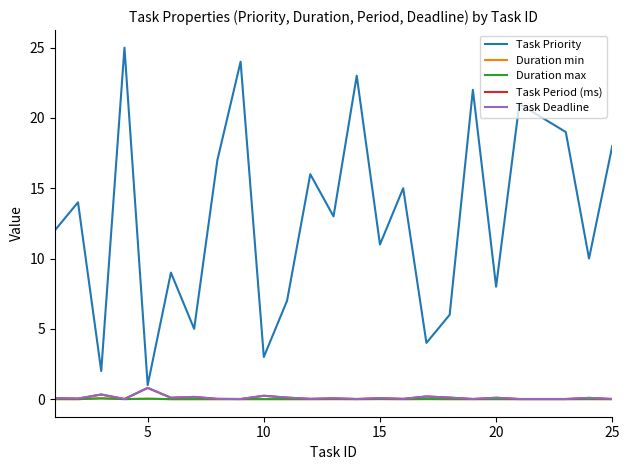

True or false: Duration max and Task Priority cross at least once.

False